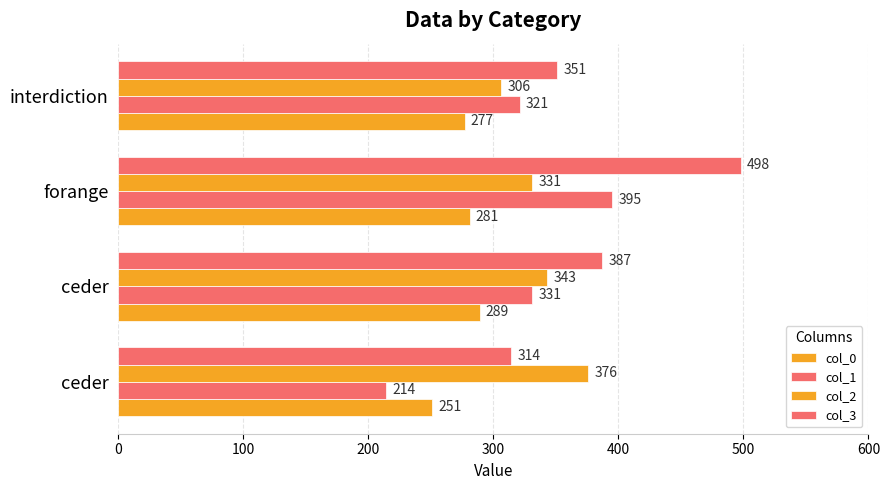

Count the number of data series in this chart.

4